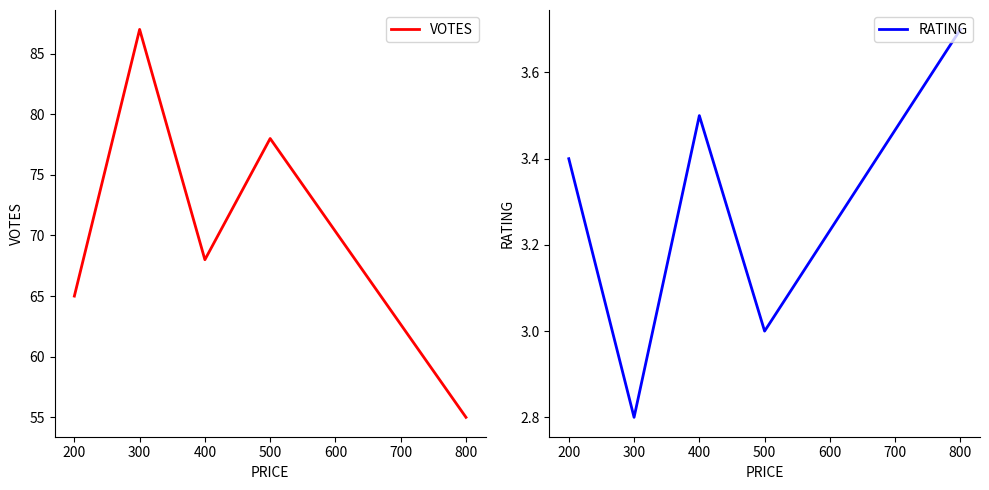

Where is VOTES nearest to the value 71?

400